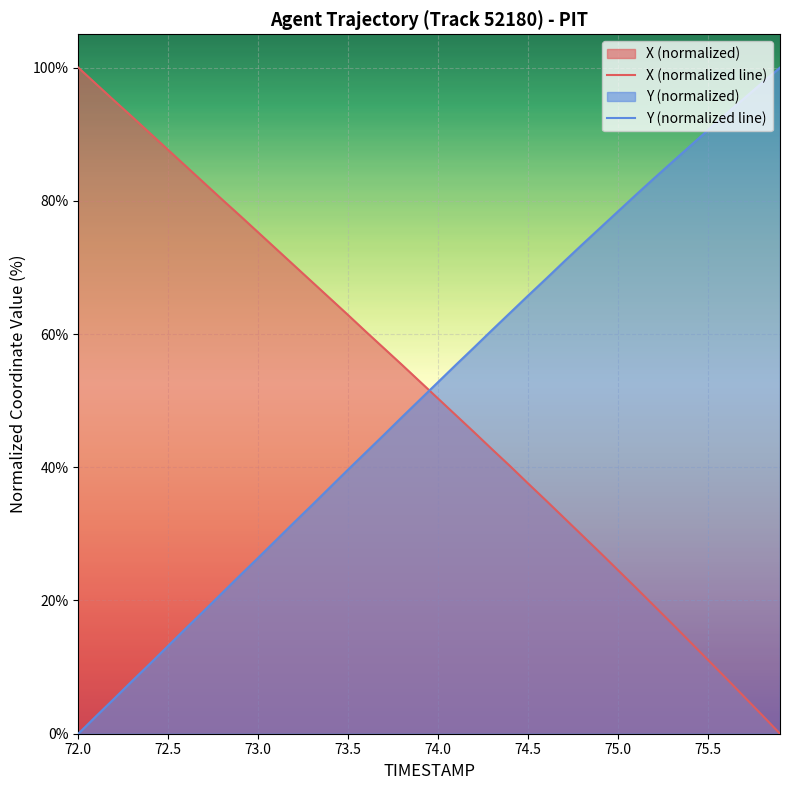

What is the value of the X (normalized line) point at the 38th from the left?

5.6